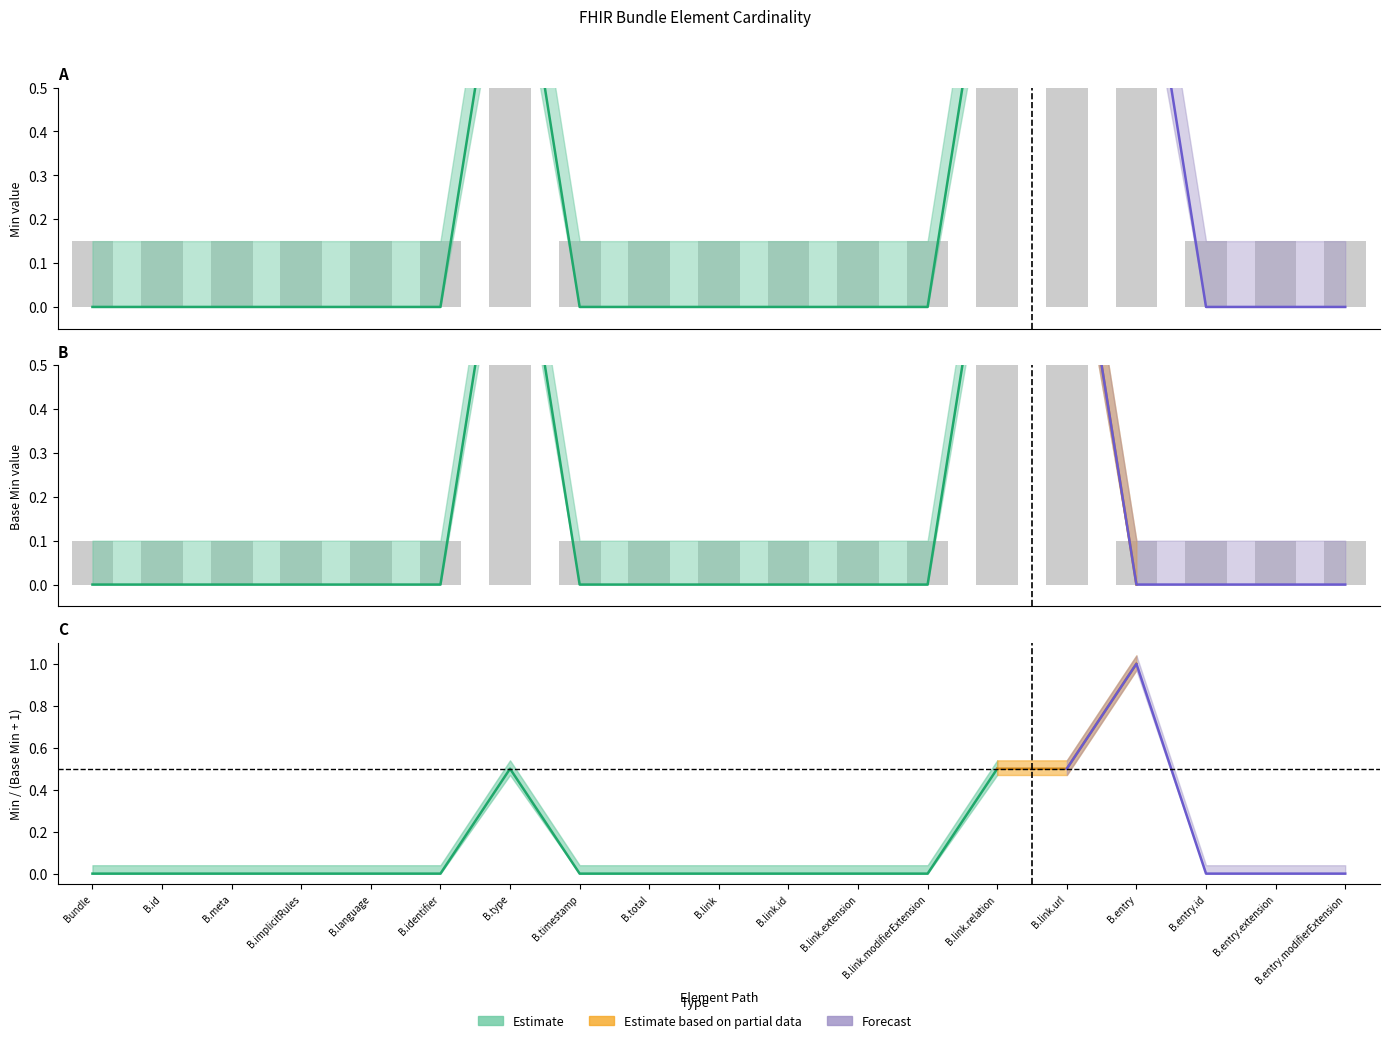

What is the total value across all series at B.link.relation?

2.2